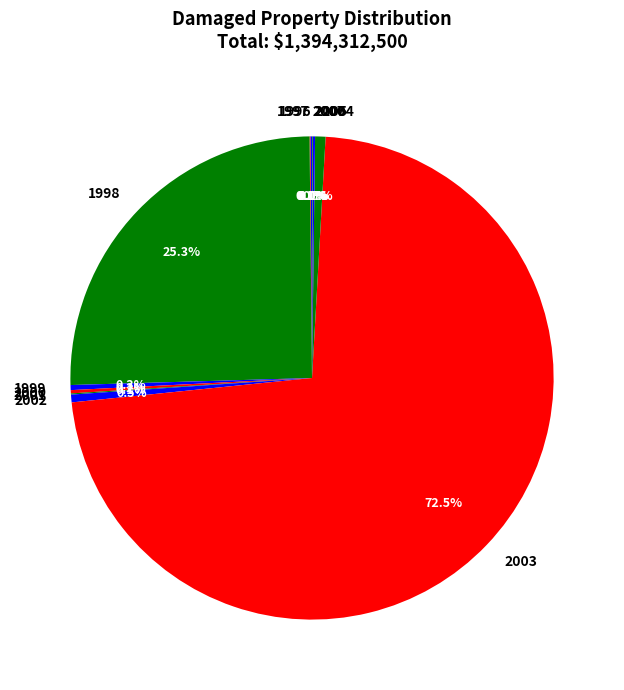

What portion of the pie excludes 2004?

99.3%